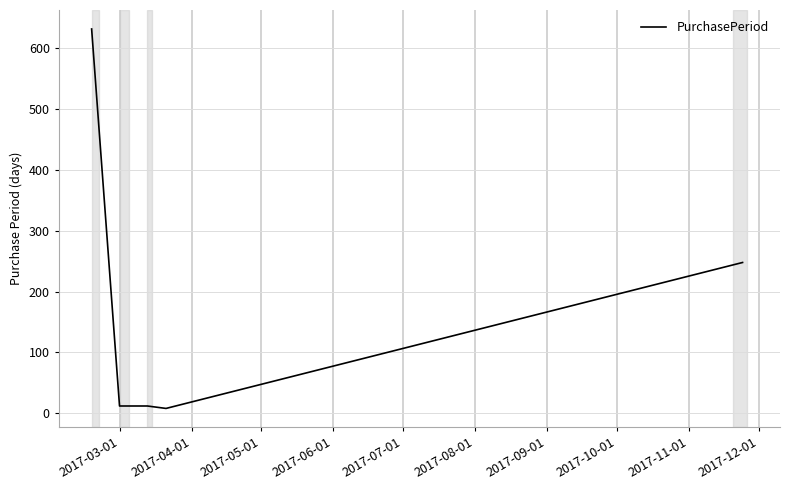

What is the greatest value displayed?

632